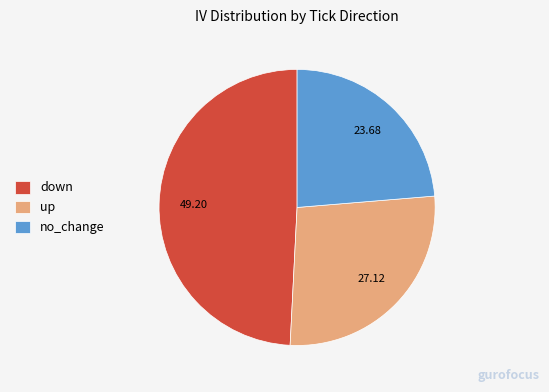

Is there any slice that represents more than half of the pie?

No